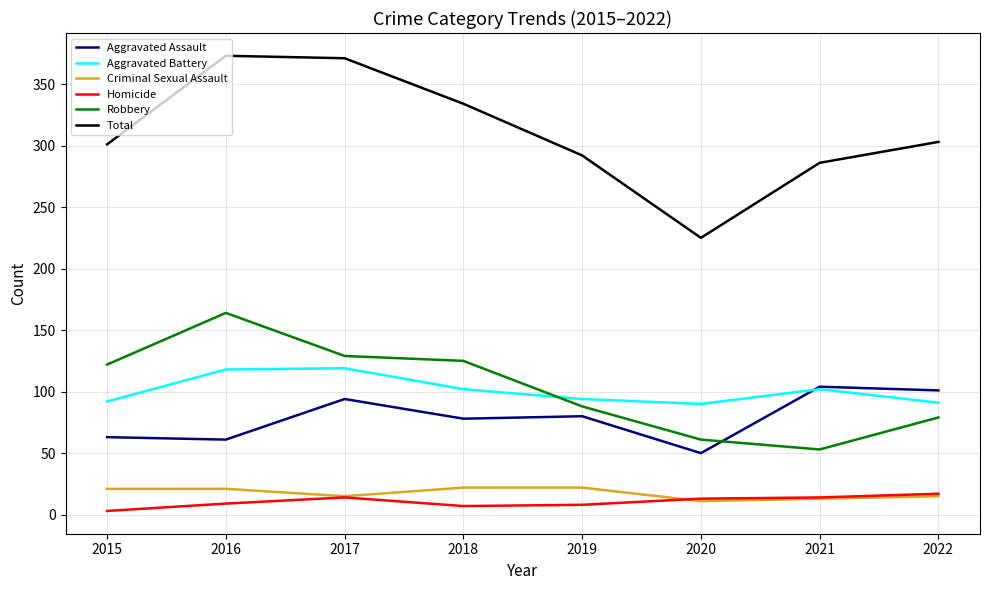

Which series changed the most between 2016 and 2021?

Robbery